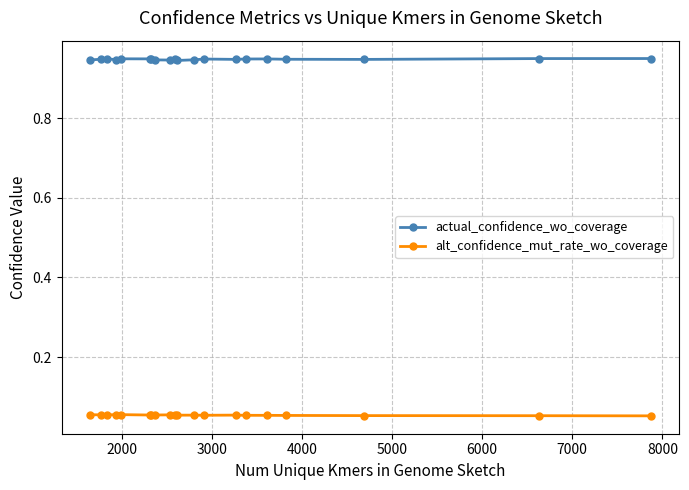

True or false: actual_confidence_wo_coverage has more than 2 interior local peaks.

True